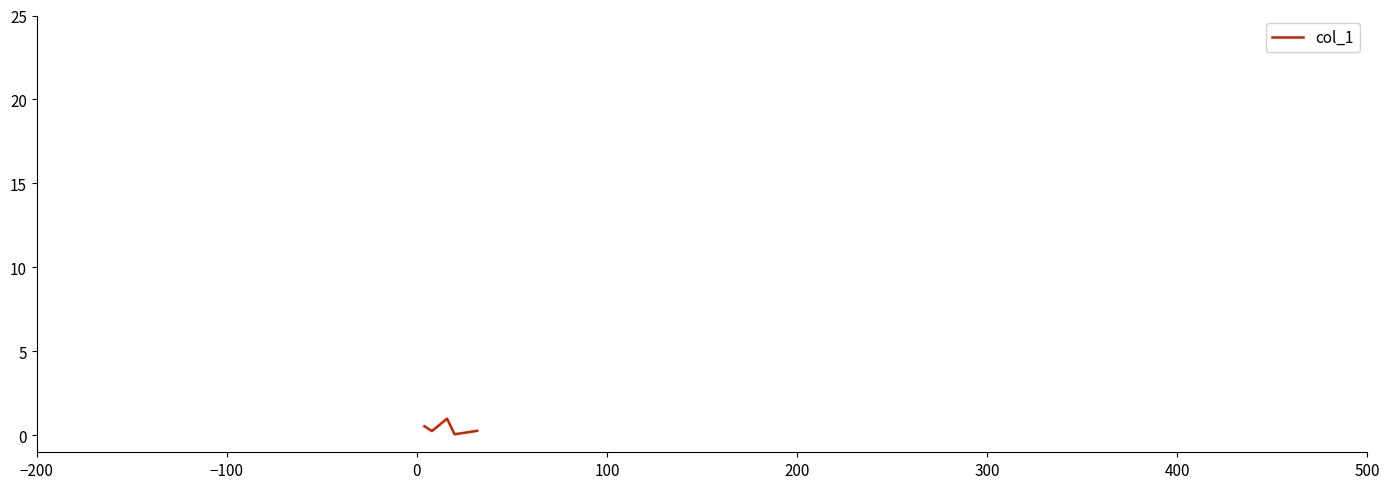

What is the maximum value shown in the chart?

1.0